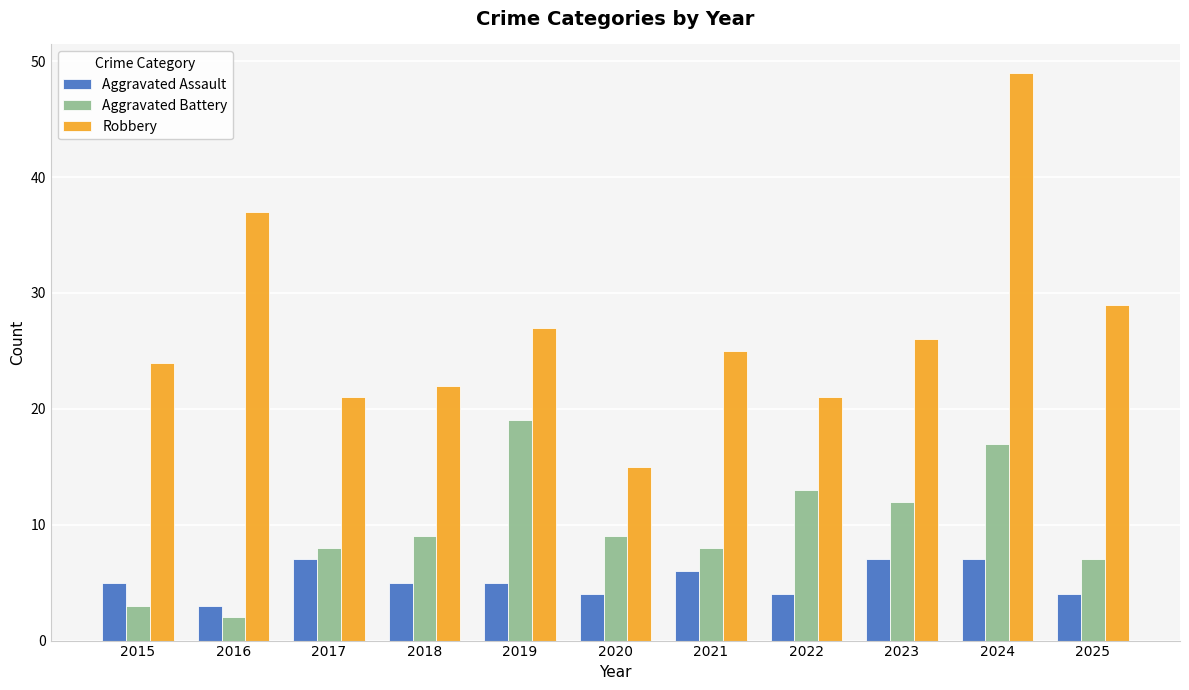

At which label is Robbery closest to 32?

2025